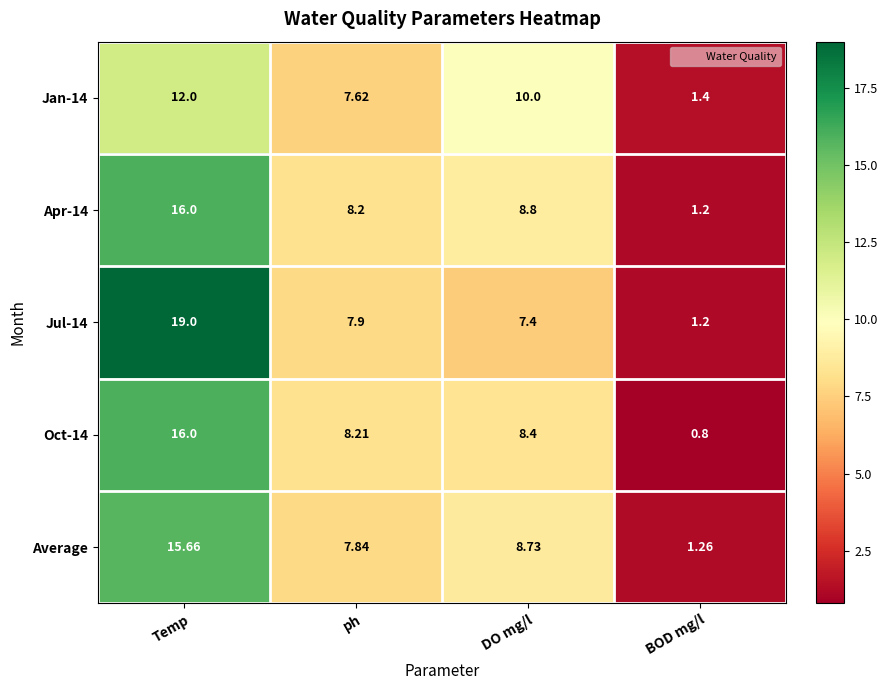

Where does the Jan-14 series first go above 10?

Temp